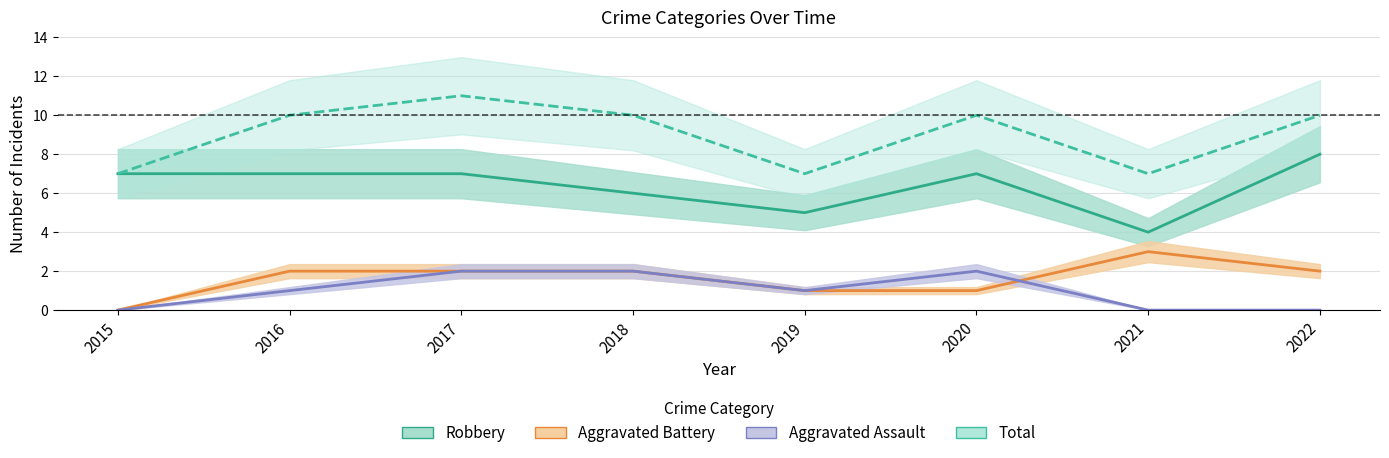

What is the greatest value displayed?

11